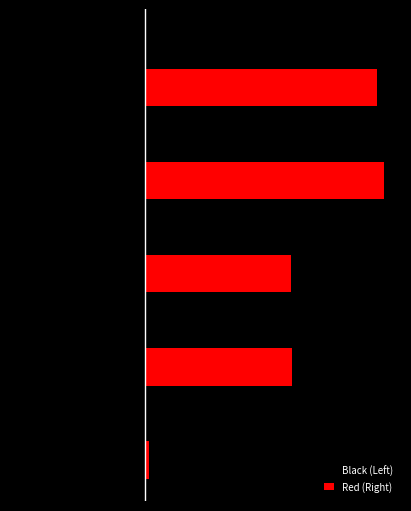

What are all the series names shown in the legend?

Black (Left), Red (Right)